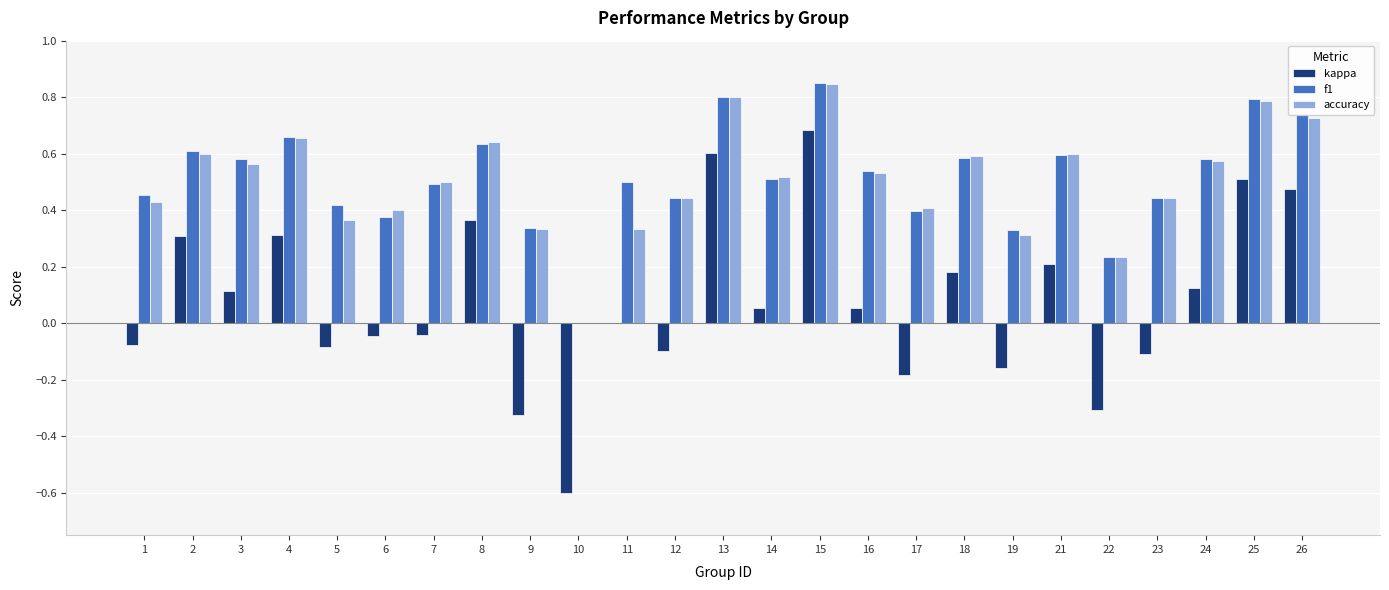

What is the sum of all accuracy values?

12.6